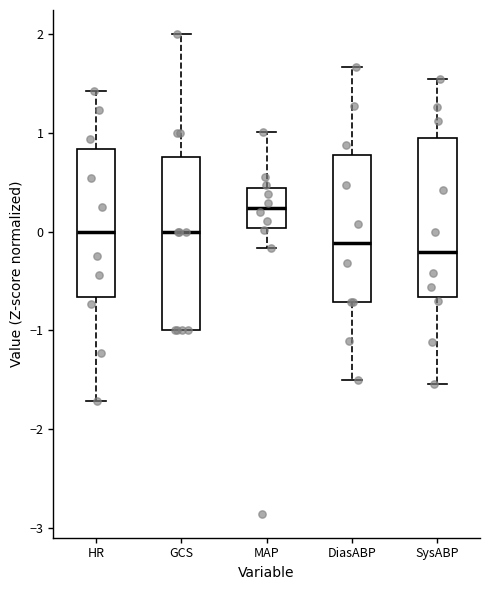

Where is the lower edge of the box for MAP on the y-axis? The values are not printed on the chart, so give them approximately, as read against the axis.

0.0